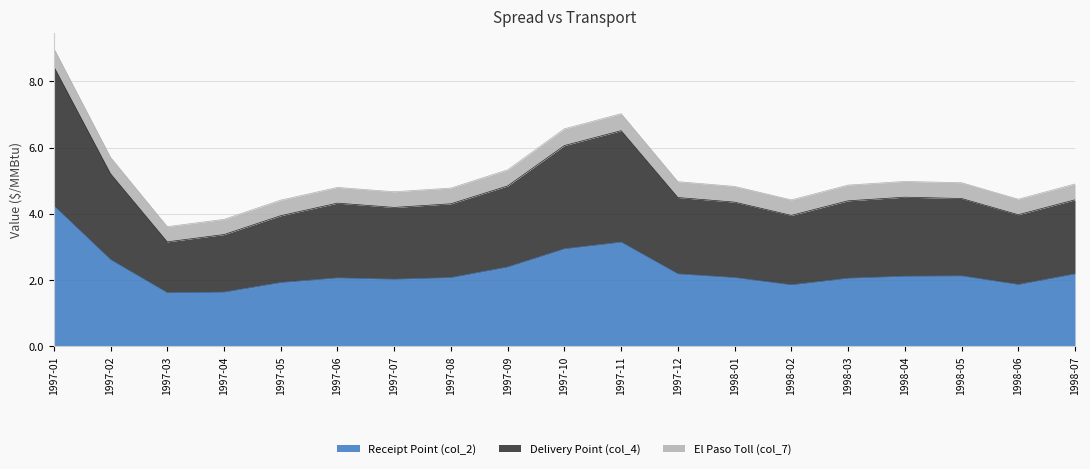

How many data points in El Paso Toll (col_7) are above 4?

17